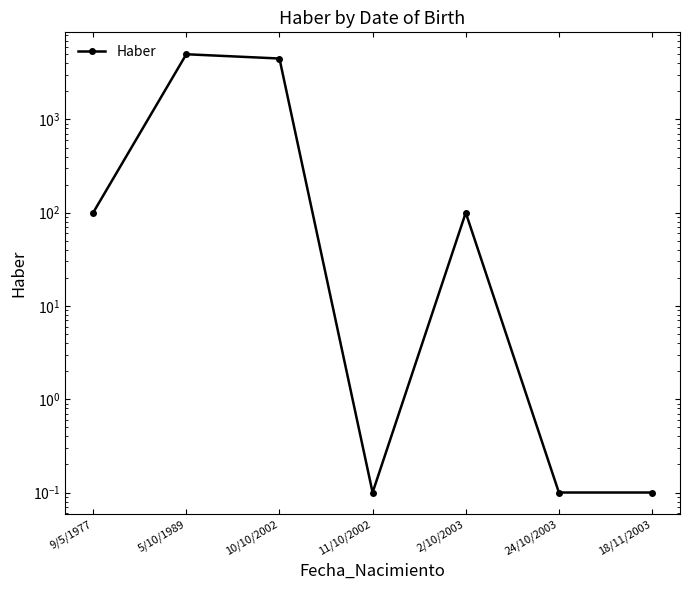

Where does the data first go above 100?

5/10/1989